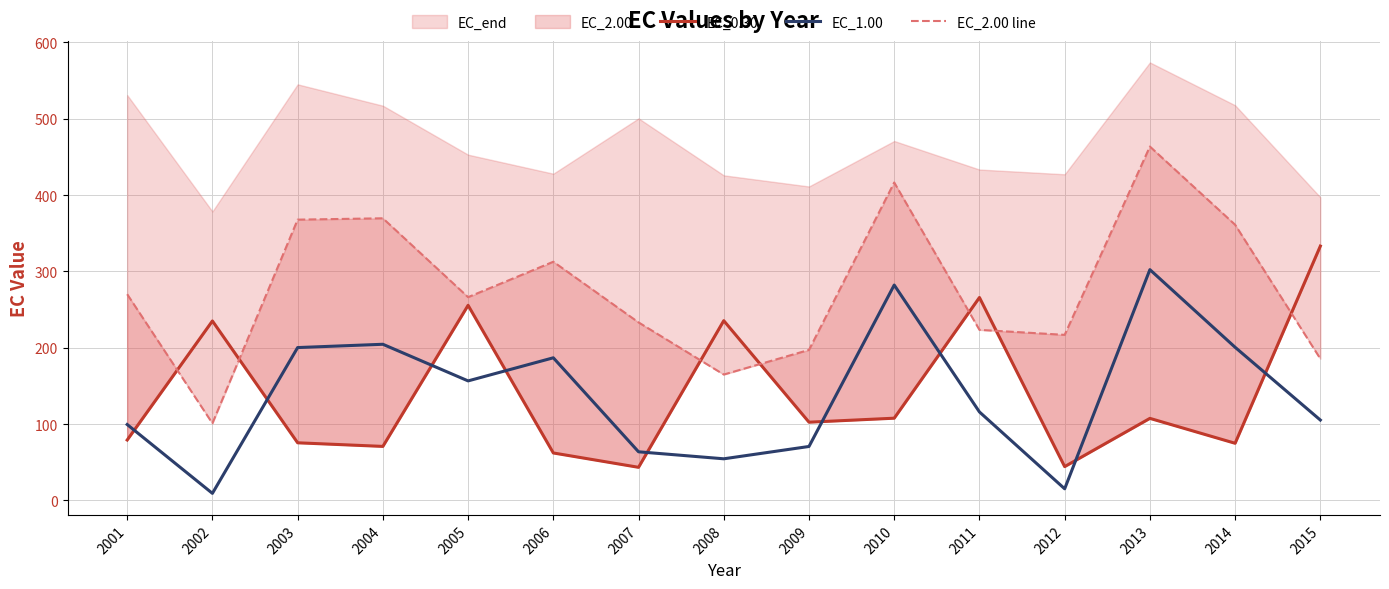

What is the difference between the second highest and minimum values in the EC_2.00 line series?

315.6